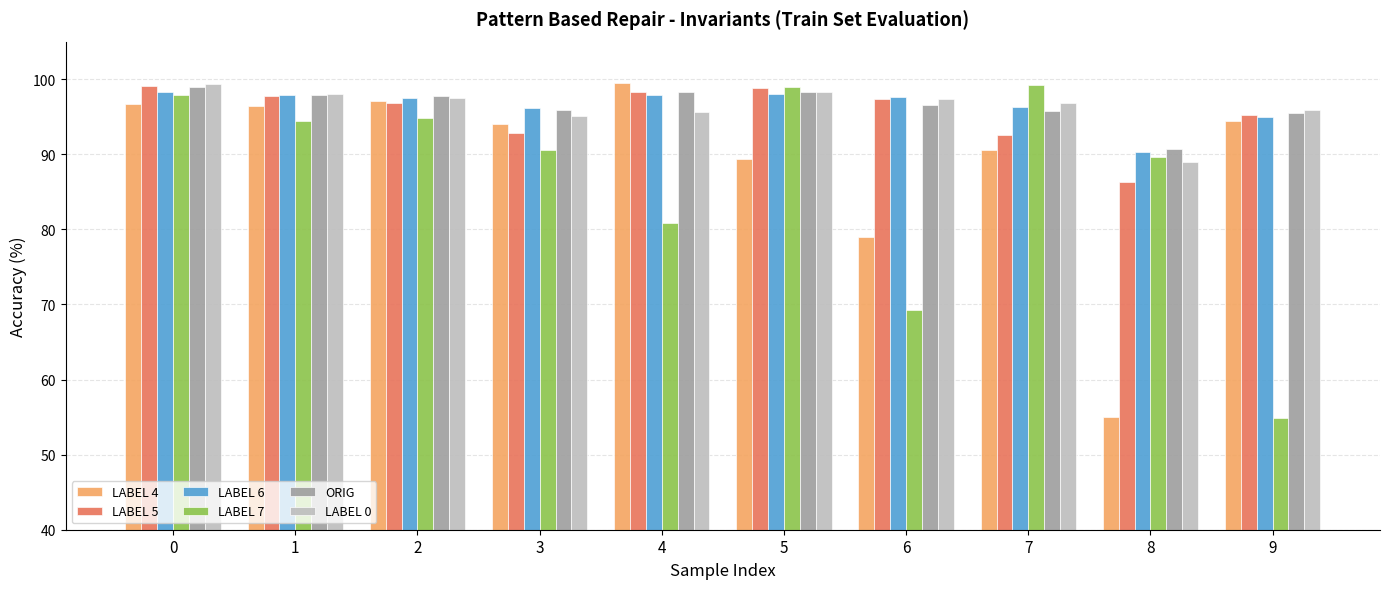

What is the total value across all series at 9?

531.0